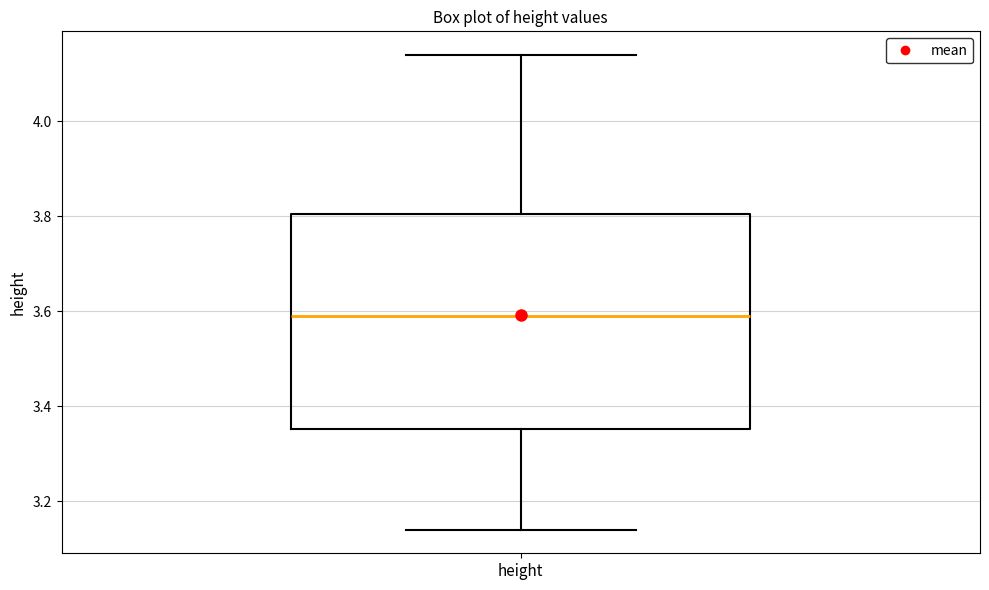

Where does the median line of the box for height sit on the y-axis? The values are not printed on the chart, so give them approximately, as read against the axis.

3.60